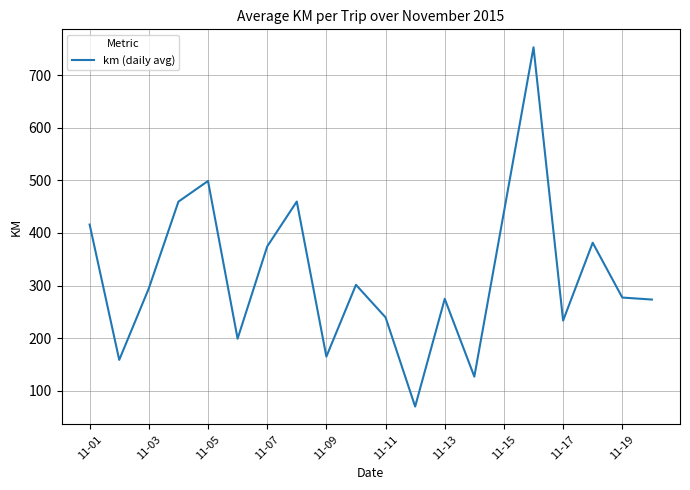

What is the difference between the maximum and minimum values?

683.5